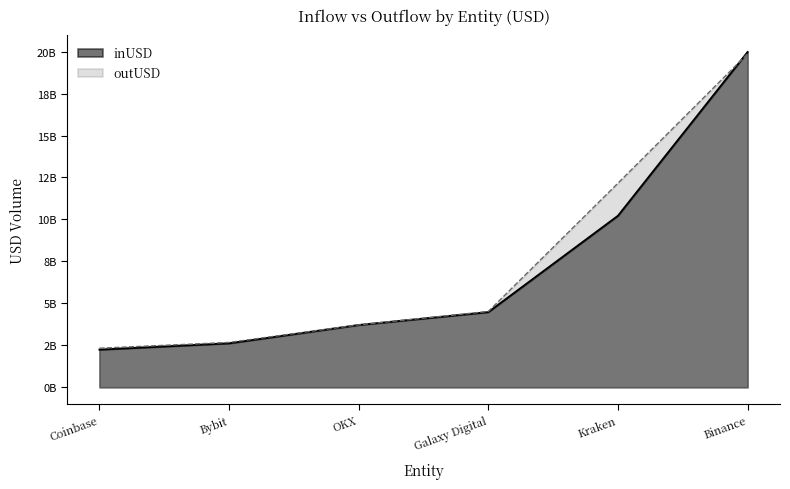

What is the total value across all series at inUSD?

43242719603.7